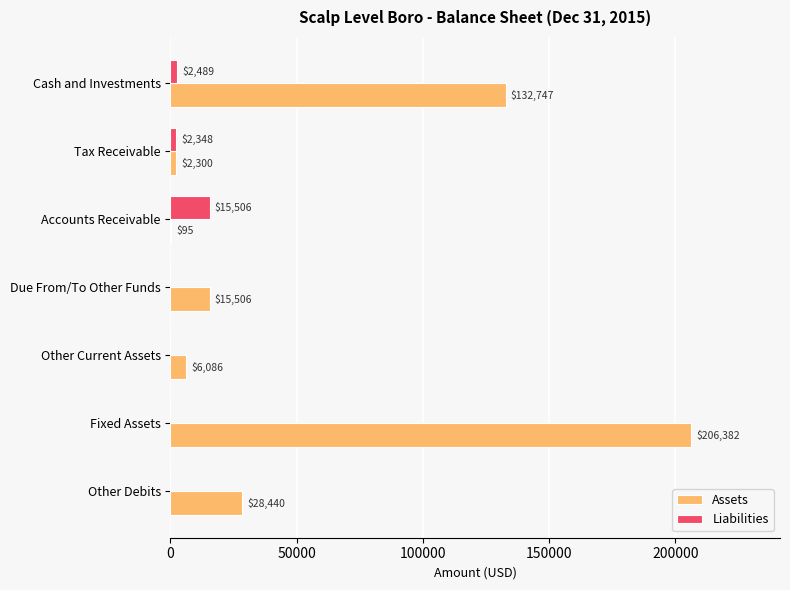

How many distinct data groups are displayed?

2